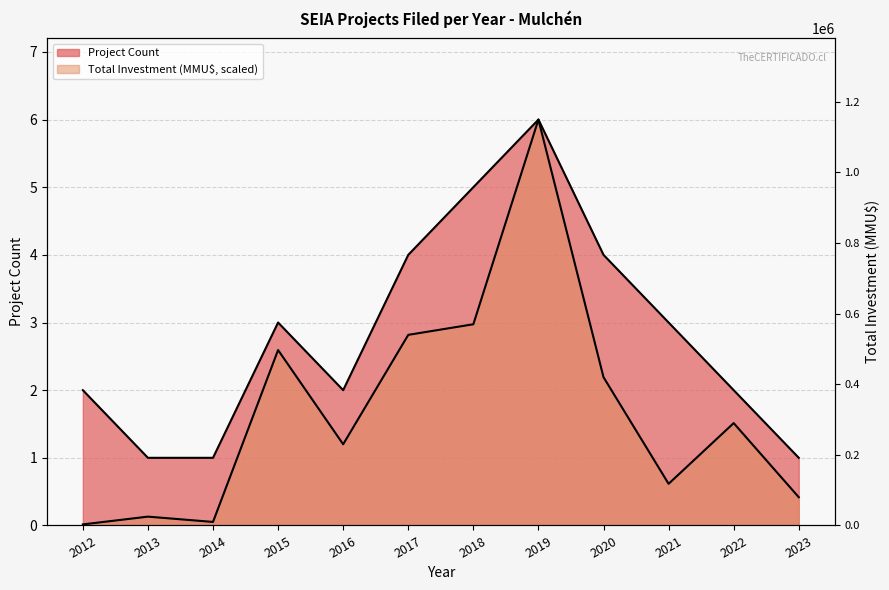

Reading left to right, transcribe all the data shown in this chart.

Project Count: 2012=2.0	2013=1.0	2014=1.0	2015=3.0	2016=2.0	2017=4.0	2018=5.0	2019=6.0	2020=4.0	2021=3.0	2022=2.0	2023=1.0
Total Investment (MMU$): 2012=0.0	2013=0.1	2014=0.1	2015=2.6	2016=1.2	2017=2.8	2018=3.0	2019=6.0	2020=2.2	2021=0.6	2022=1.5	2023=0.4